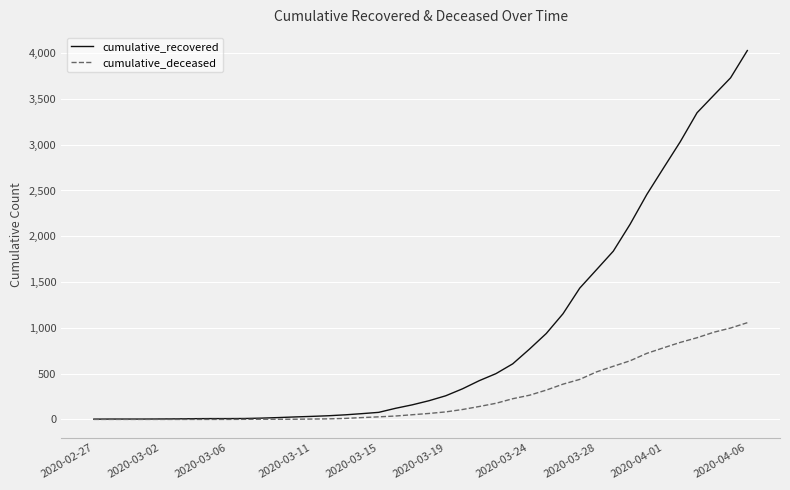

List the series in order of their peak value, lowest first.

cumulative_deceased, cumulative_recovered